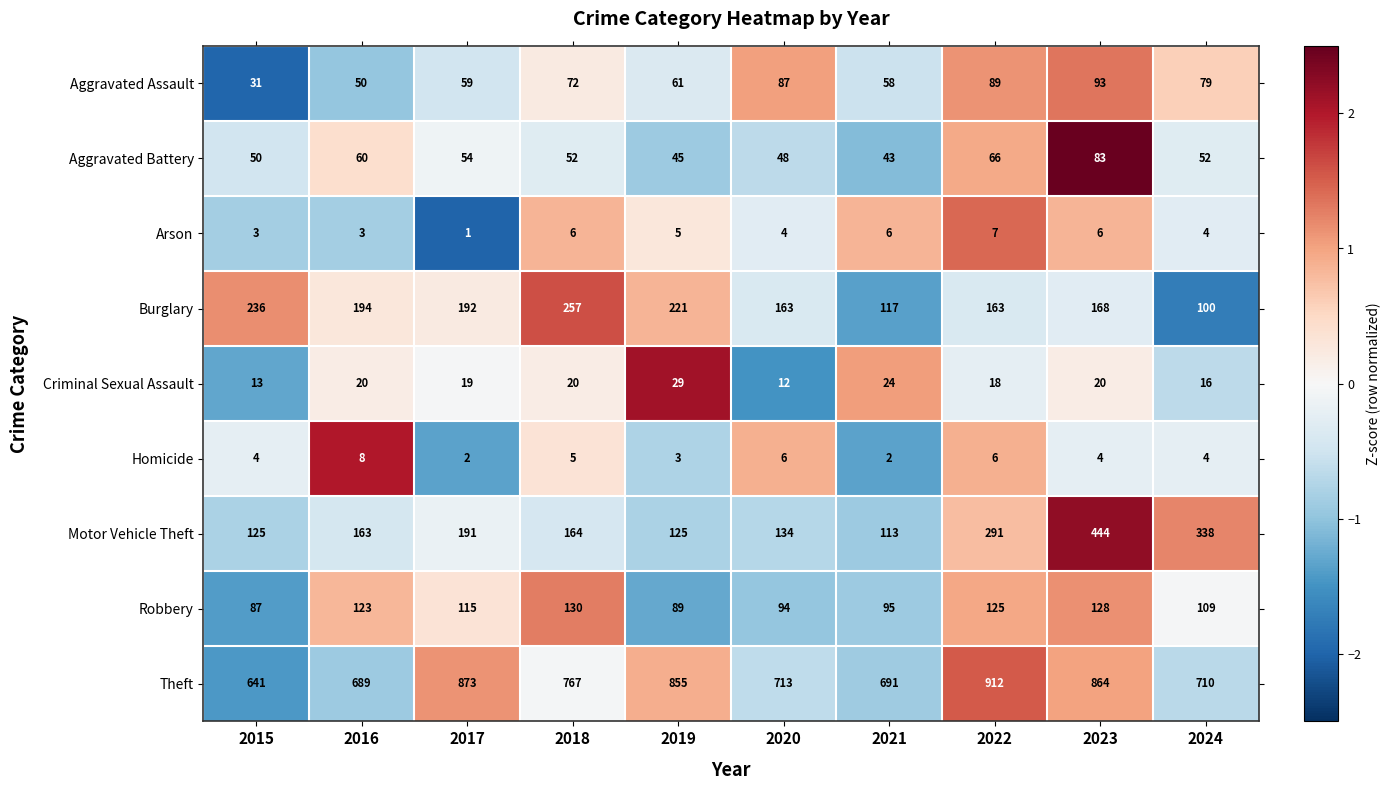

Which series changed the most between 2020 and 2024?

Motor Vehicle Theft